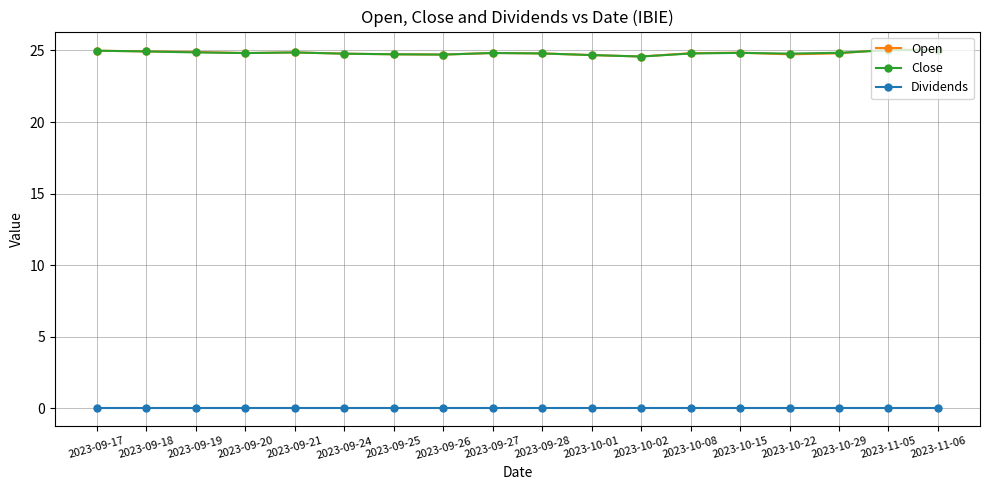

What position from the left is 2023-09-21?

5